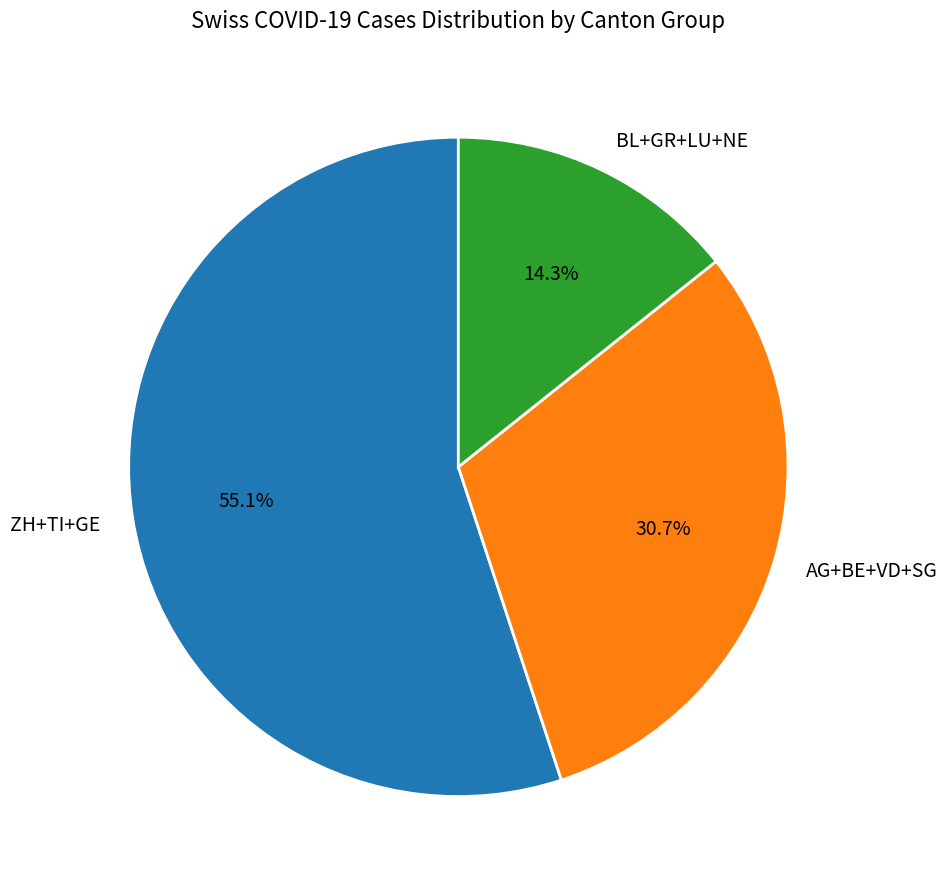

Rank the categories by value from lowest to highest.

BL+GR+LU+NE, AG+BE+VD+SG, ZH+TI+GE